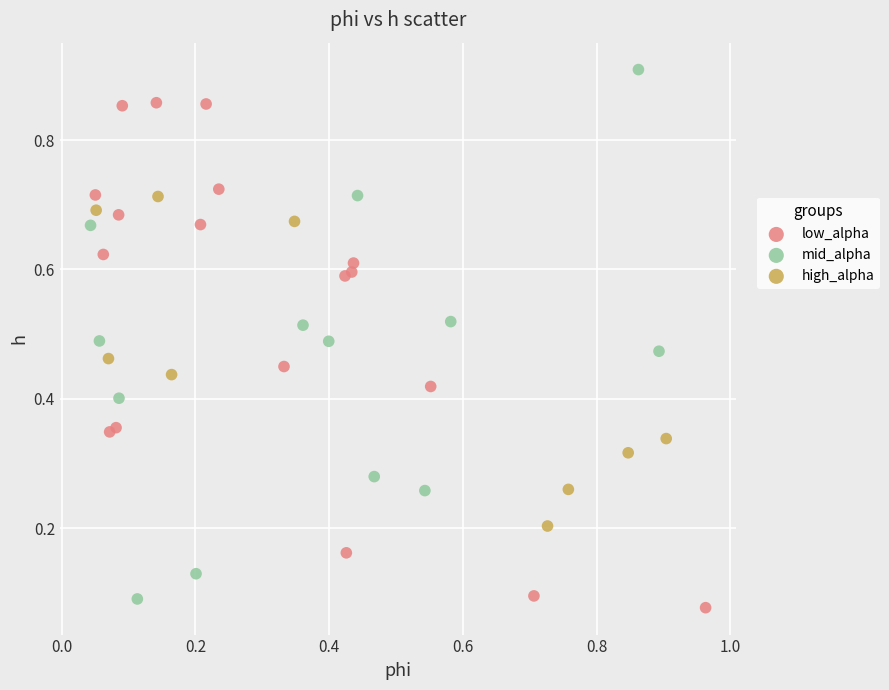

Which series has the widest spread of Y values?

mid_alpha